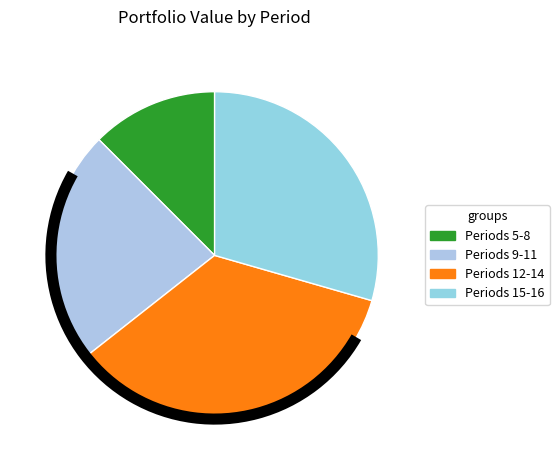

Count the number of slices in the pie.

4